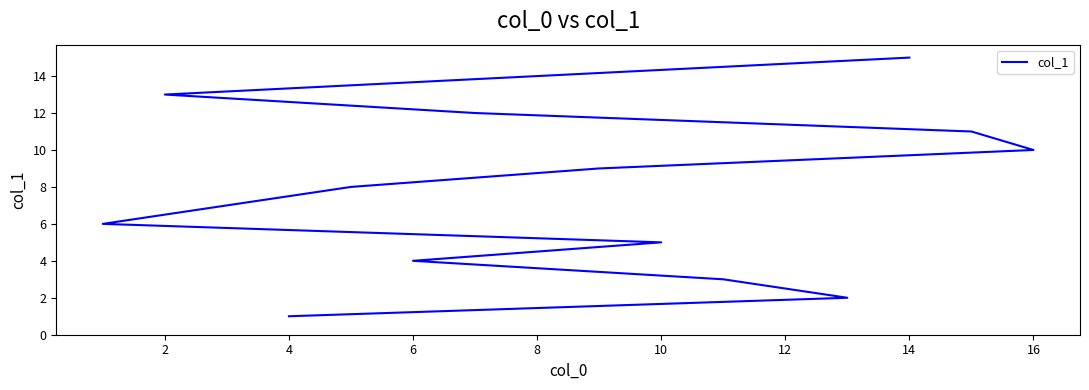

True or false: the data has more than 0 interior local peaks.

False